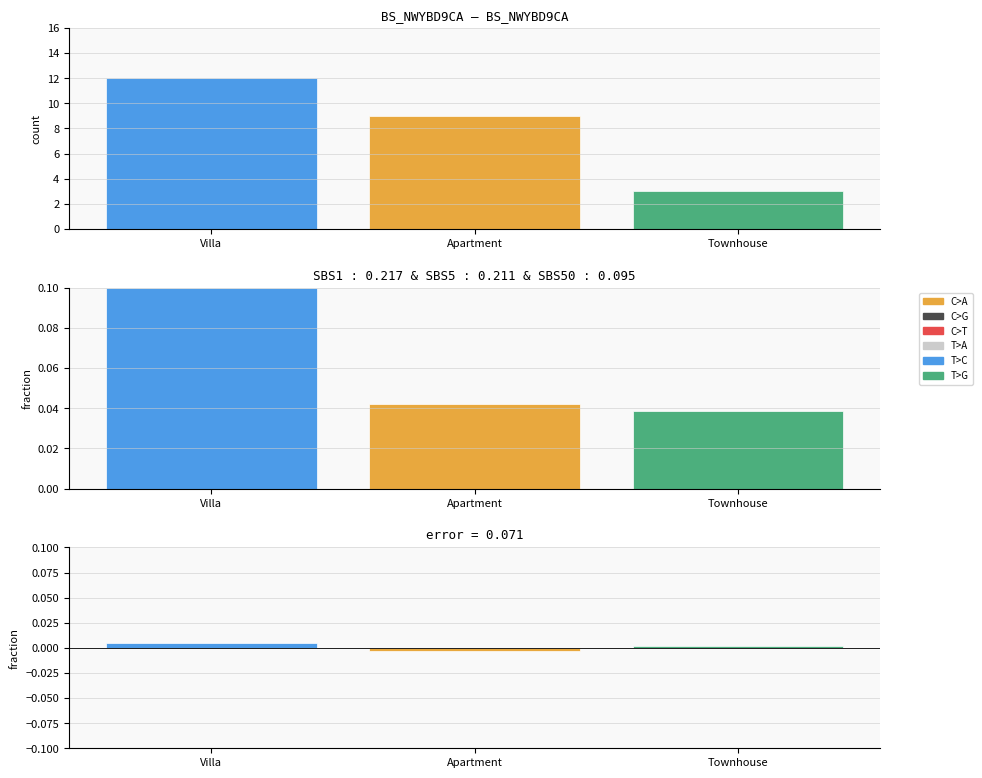

What is the greatest value displayed?

12